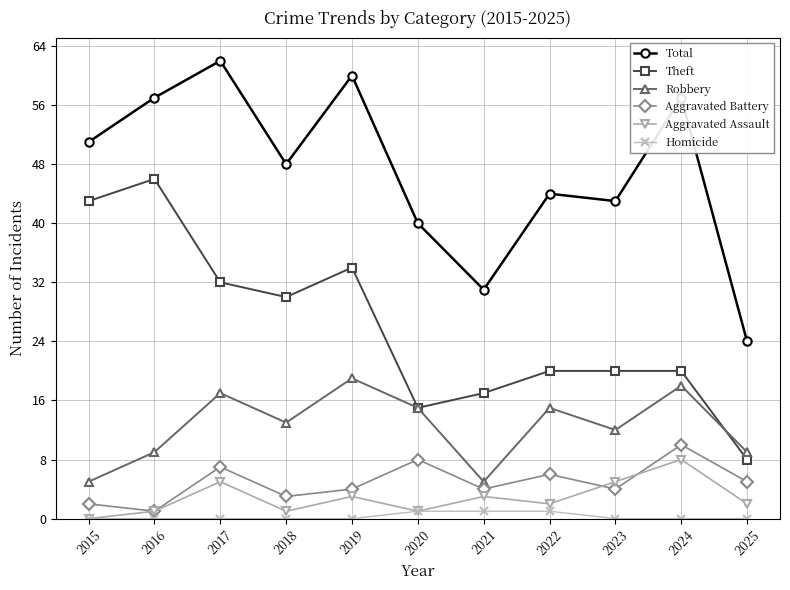

Where is the first local maximum for Aggravated Assault?

2017